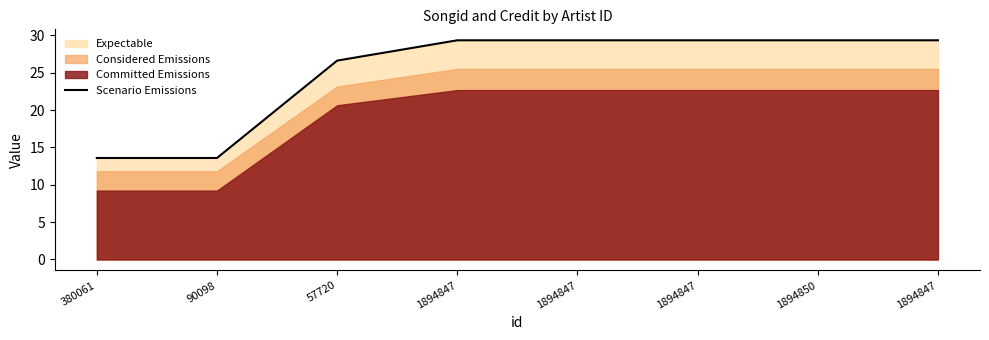

What is the label of the 4th point from the left?

1894847